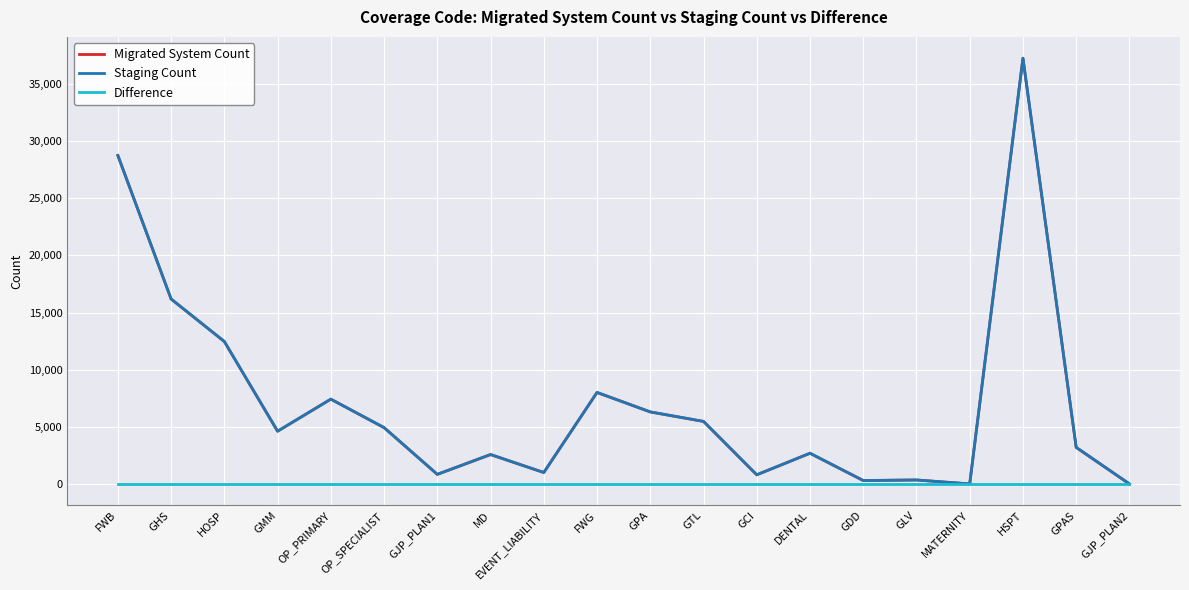

Between FWG and GJP_PLAN2, which is larger?

FWG